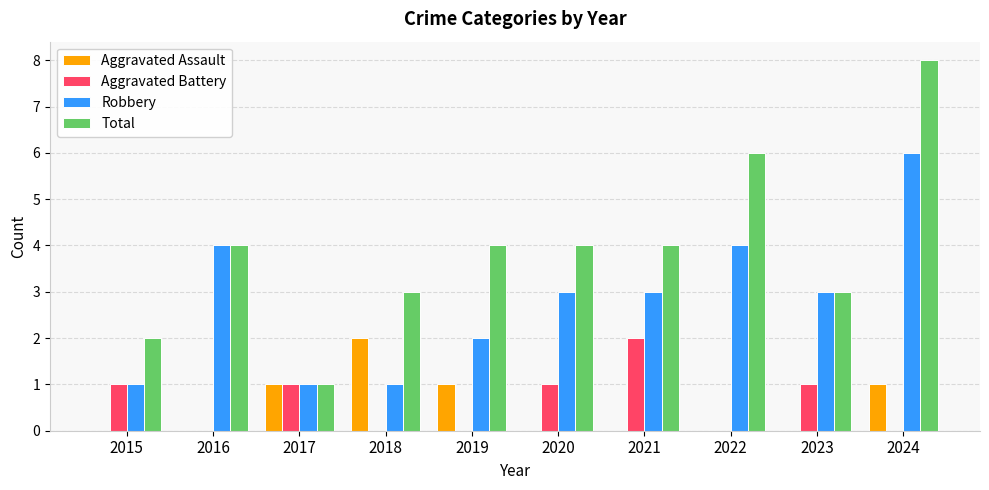

Reading right to left, extract all data points from this chart.

Aggravated Assault: 2024=1	2023=0	2022=0	2021=0	2020=0	2019=1	2018=2	2017=1	2016=0	2015=0
Aggravated Battery: 2024=0	2023=1	2022=0	2021=2	2020=1	2019=0	2018=0	2017=1	2016=0	2015=1
Robbery: 2024=6	2023=3	2022=4	2021=3	2020=3	2019=2	2018=1	2017=1	2016=4	2015=1
Total: 2024=8	2023=3	2022=6	2021=4	2020=4	2019=4	2018=3	2017=1	2016=4	2015=2